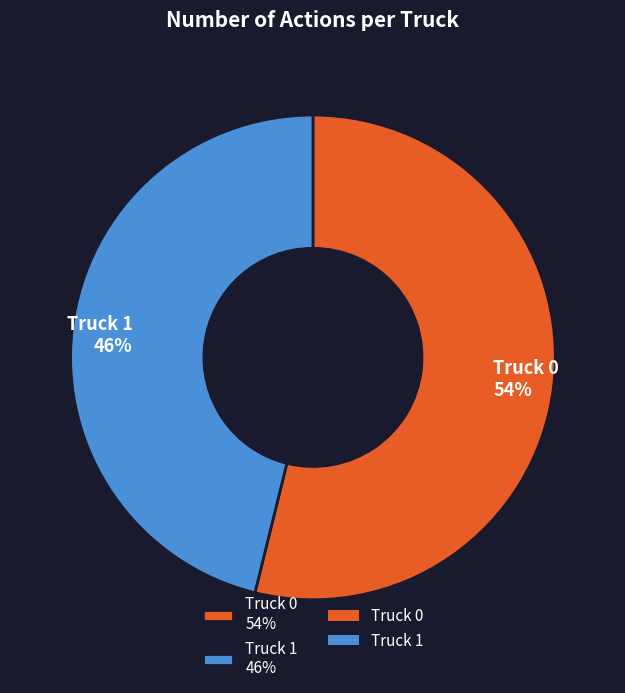

Do Truck 1 and Truck 0 together represent more than half of the pie?

Yes